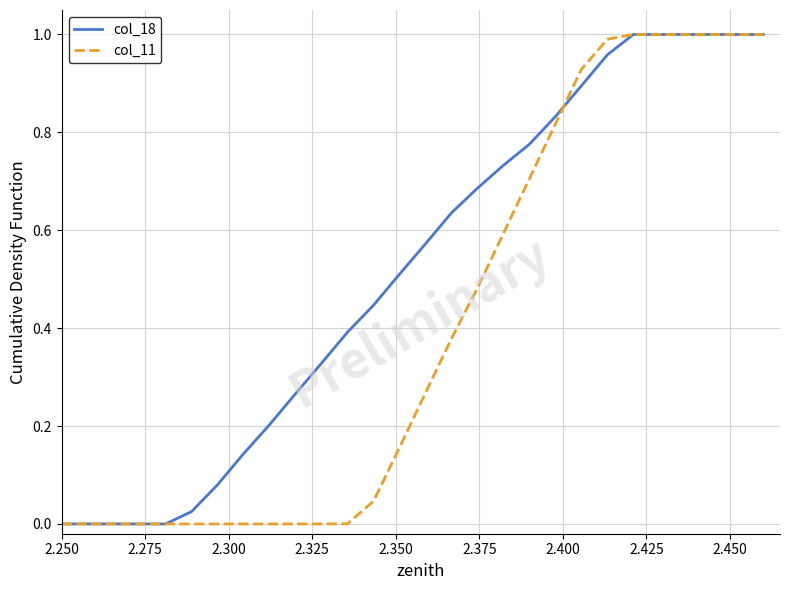

List the series in order of their overall mean, highest first.

col_18, col_11